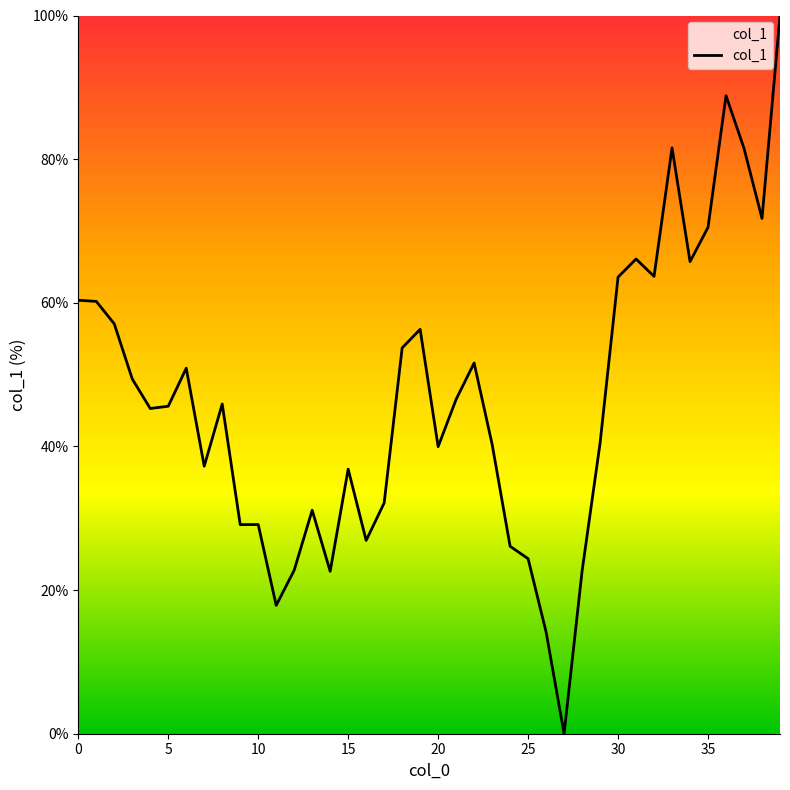

What is the difference between the maximum and minimum values?

100.0